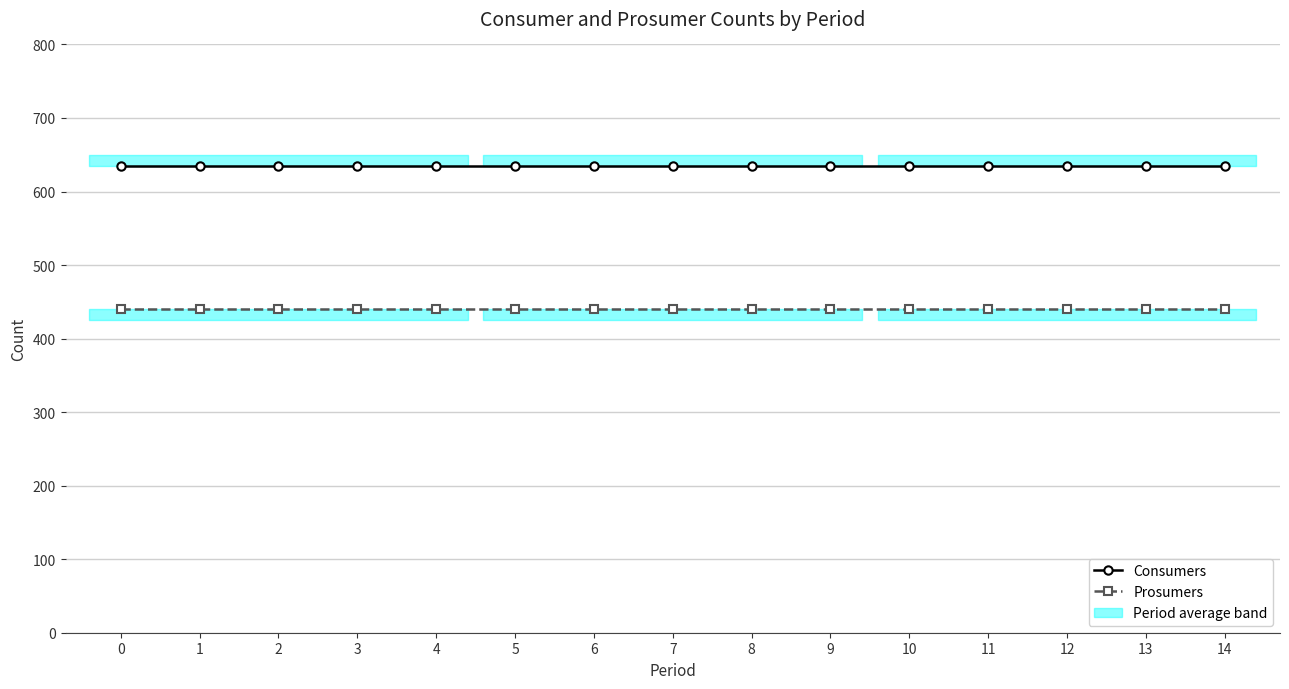

True or false: Consumers has more than 1 points higher than both neighbors.

False